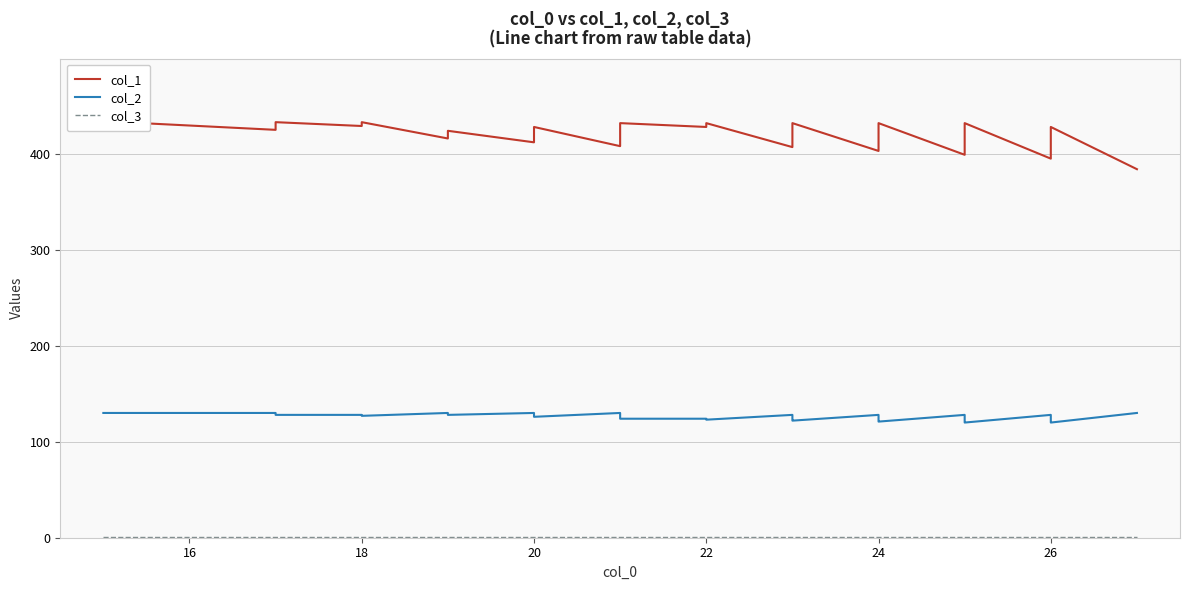

How many data points in col_1 are above 424?

16